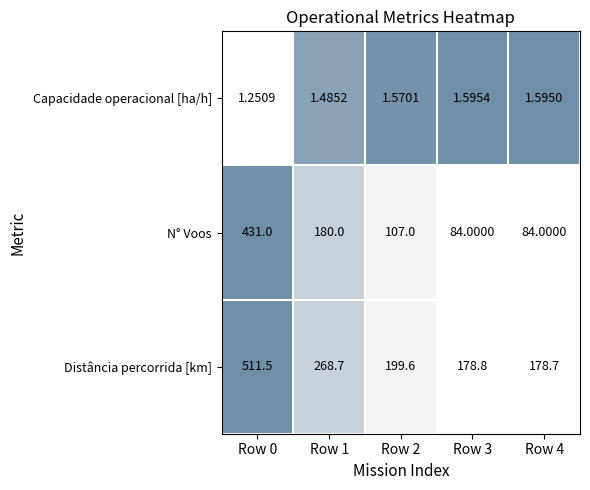

How many series are shown in this chart?

3